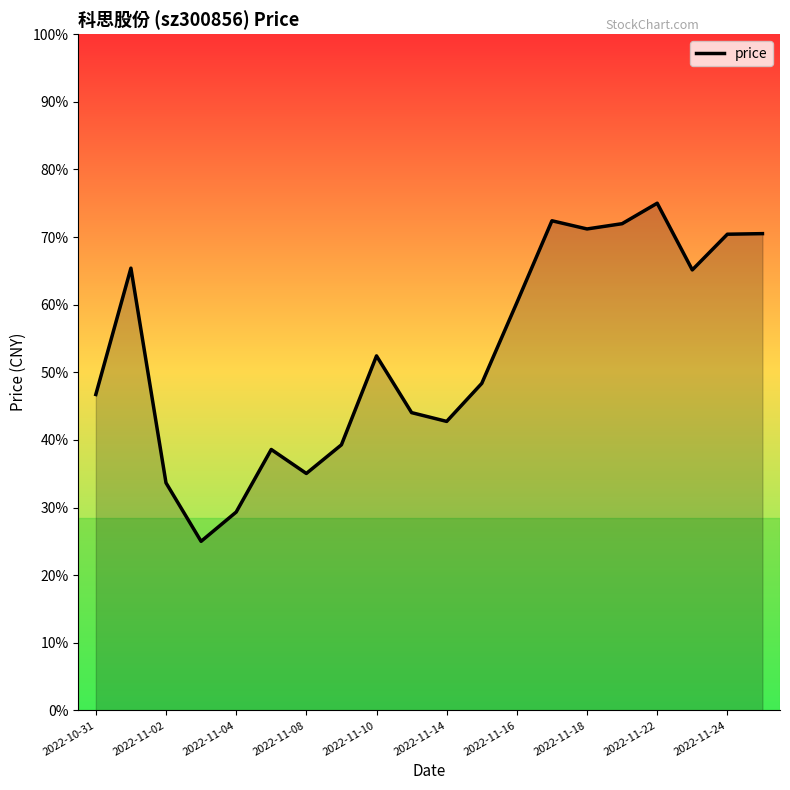

Does the chart have visible grid lines?

No